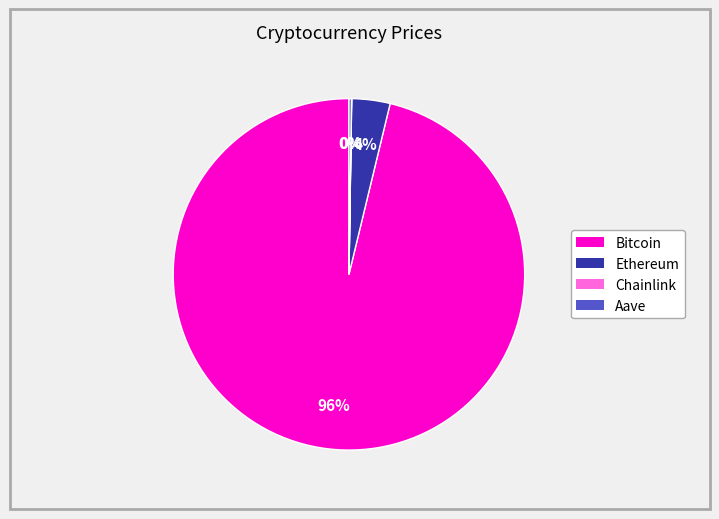

To the nearest percent, what portion does Bitcoin represent?

96%